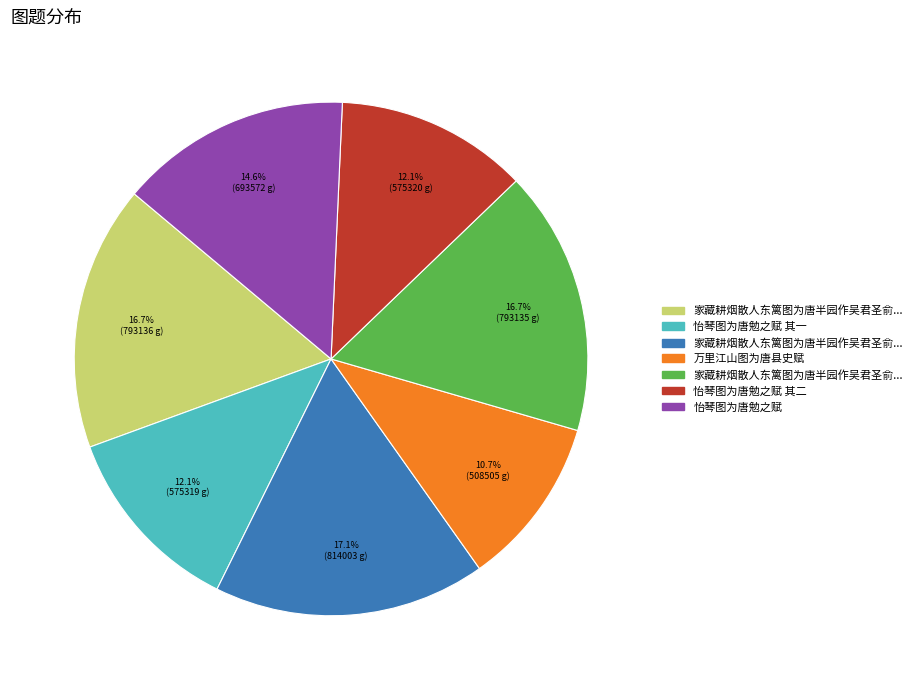

Is there any slice that represents more than half of the pie?

No